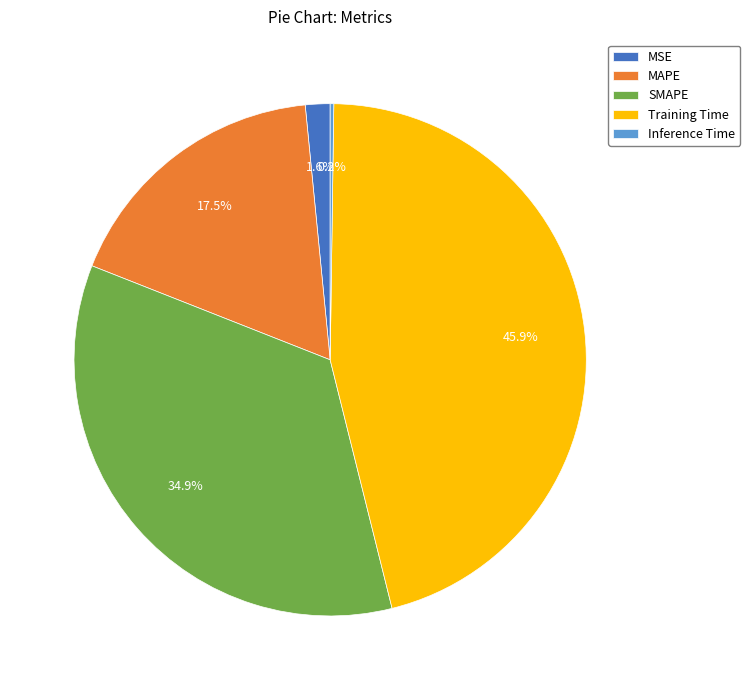

Is MAPE the majority of the pie?

No